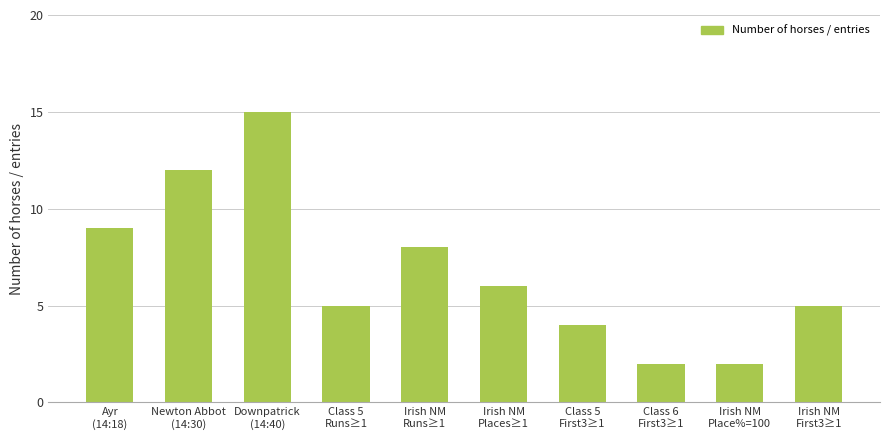

Reading right to left, list all the values displayed in this chart.

5	2	2	4	6	8	5	15	12	9